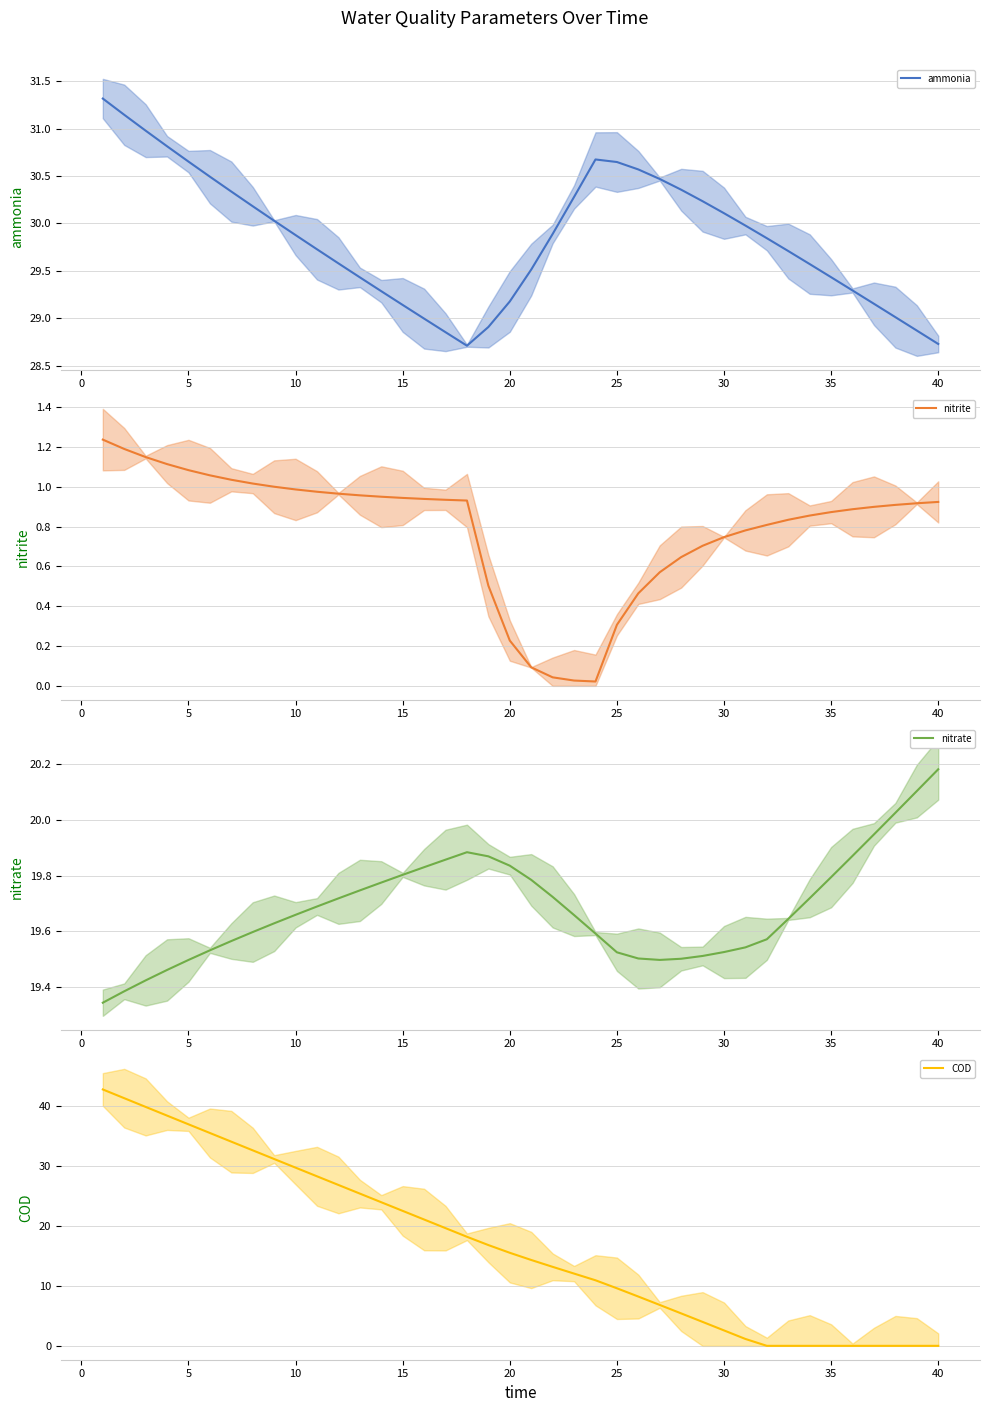

True or false: nitrite and nitrate cross at least once.

False